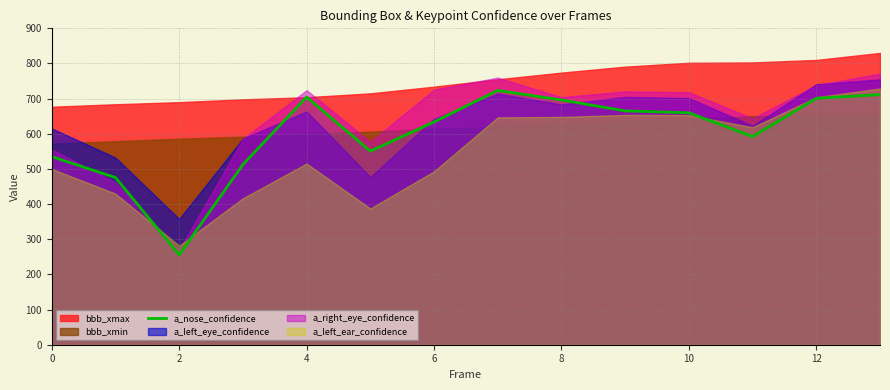

How many interior local peaks (higher than both neighbors) does the data have?

2